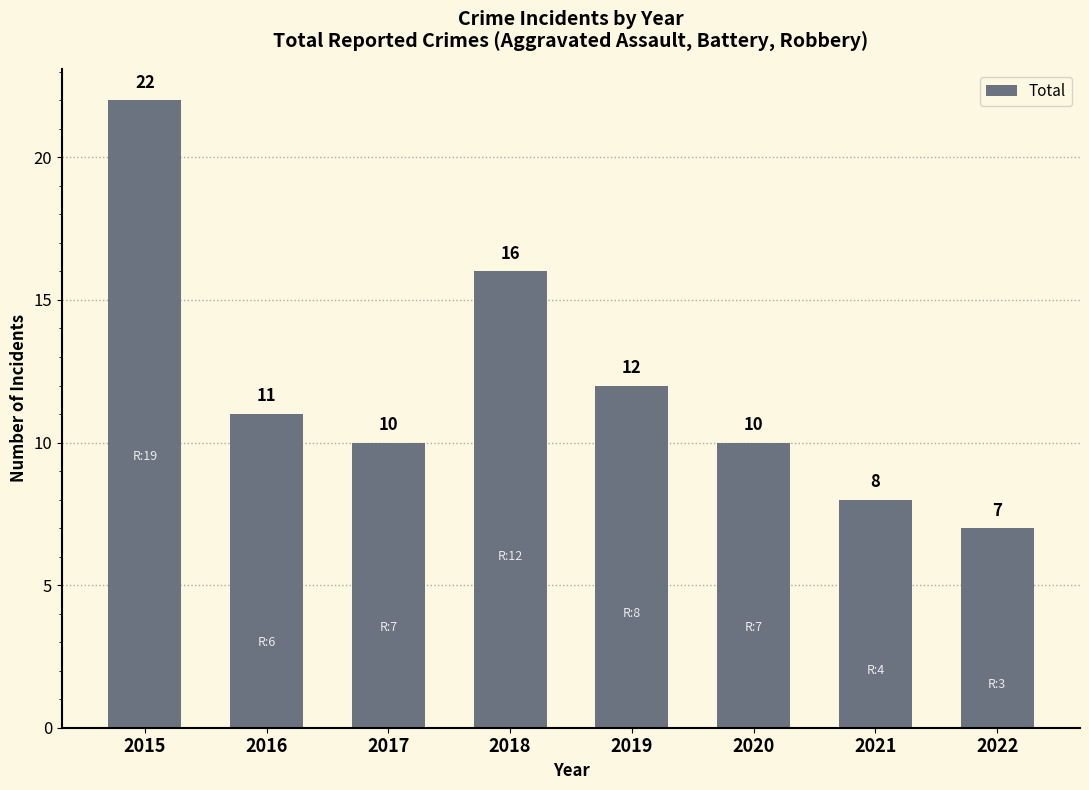

Between 2020 and 2022, which is larger?

2020